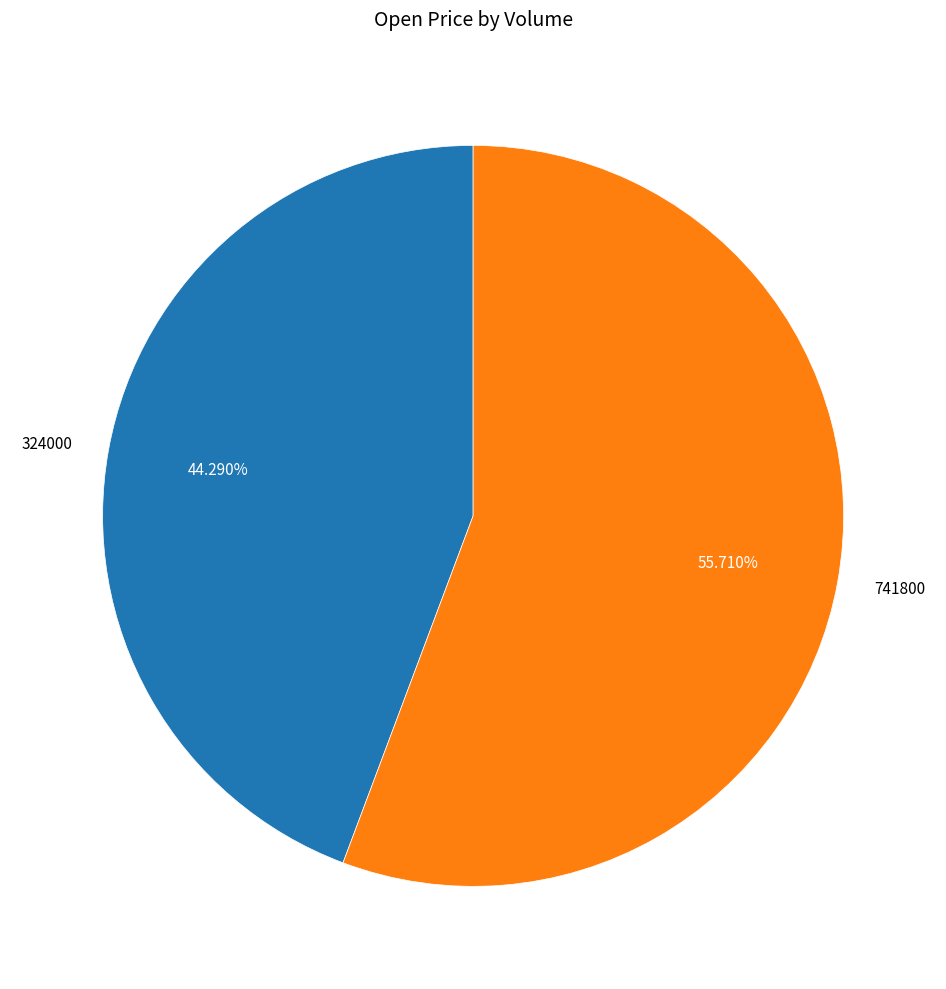

What is the largest slice in the pie chart?

741800